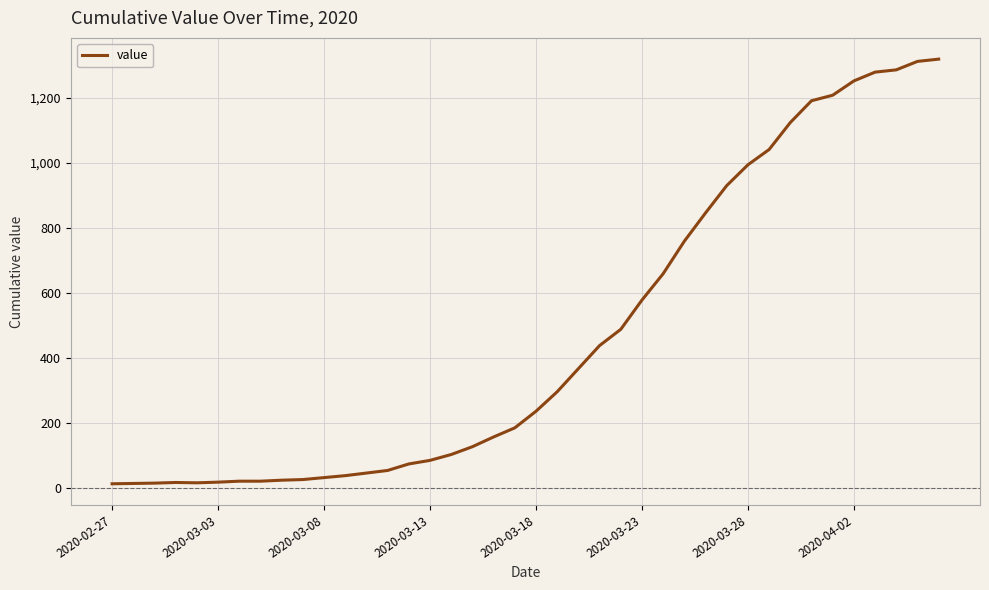

What is the average value?

467